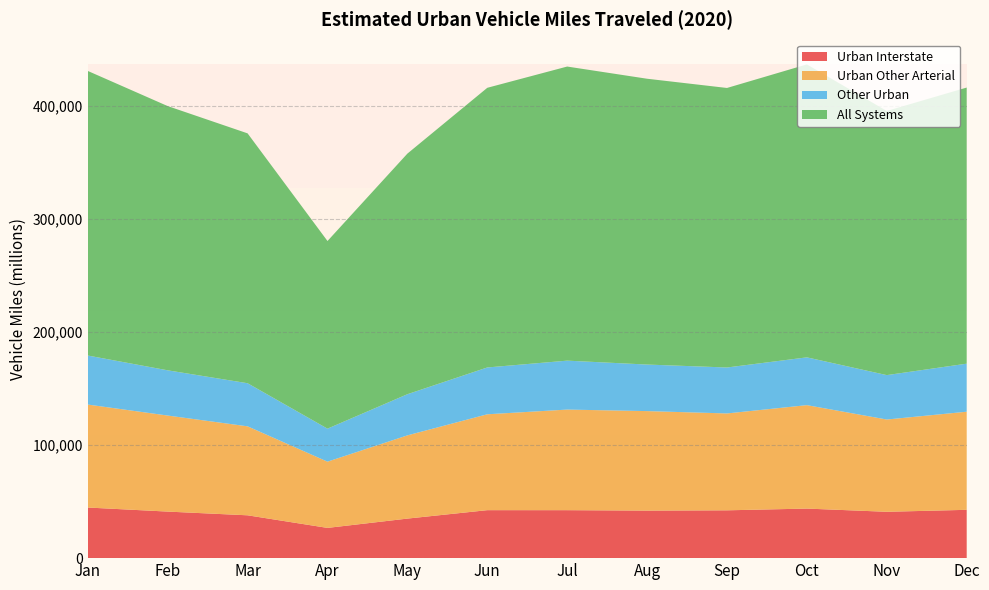

Reading right to left, transcribe all the data shown in this chart.

Urban Interstate: 42728	40991	43829	42297	42045	42425	42433	34972	26744	37882	41171	44765
Urban Other Arterial: 86771	81599	91479	85673	87995	88961	84791	73603	58580	78689	84935	91057
Other Urban: 42501	39279	42272	40639	41168	43278	41409	36400	29193	38120	40006	43374
All Systems: 244182	233606	259076	247208	252774	260098	247332	212784	165952	220982	233688	251679